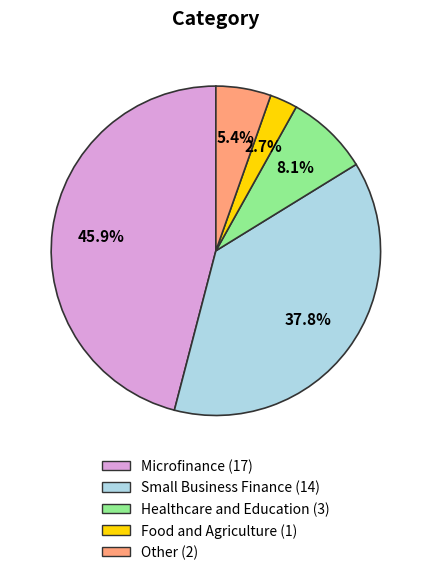

To the nearest percent, what portion does Other represent?

5%